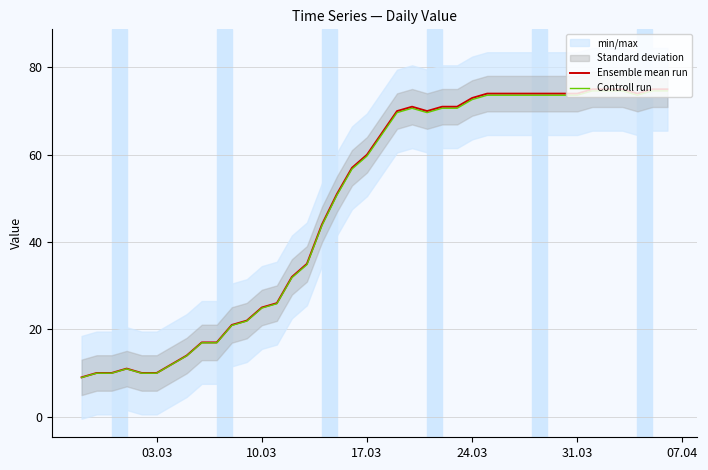

What is the minimum value for Controll run?

9.0